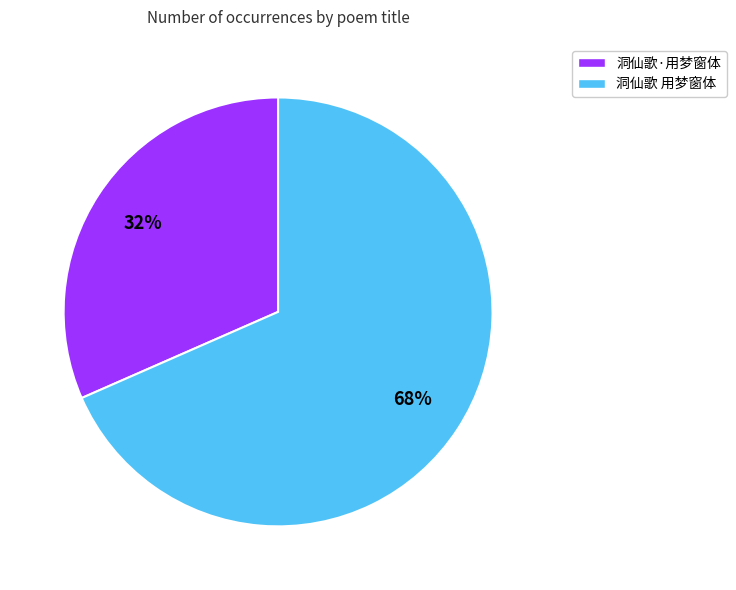

Do 洞仙歌 用梦窗体 and 洞仙歌·用梦窗体 together represent more than half of the pie?

Yes